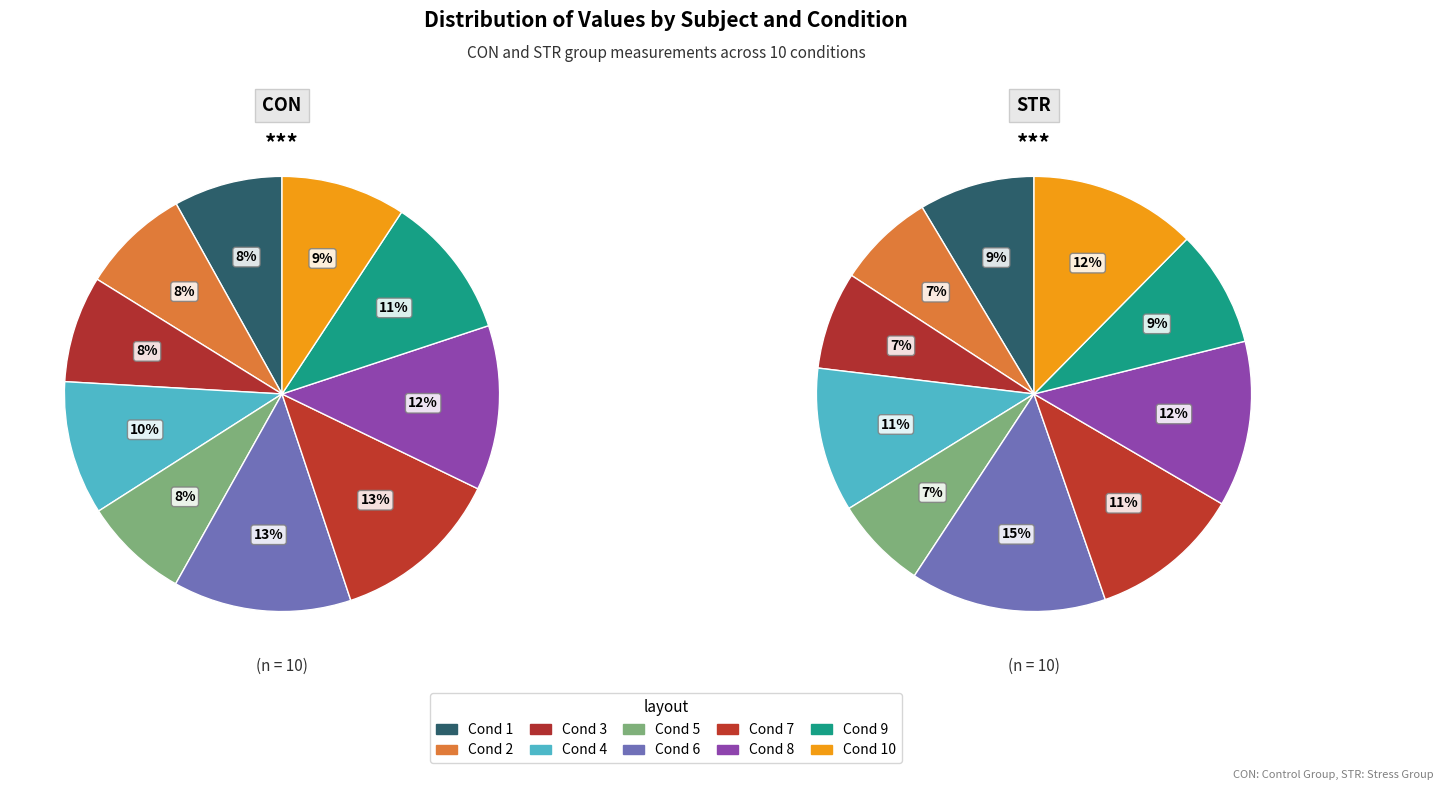

True or false: 9 accounts for 11% of the total.

True